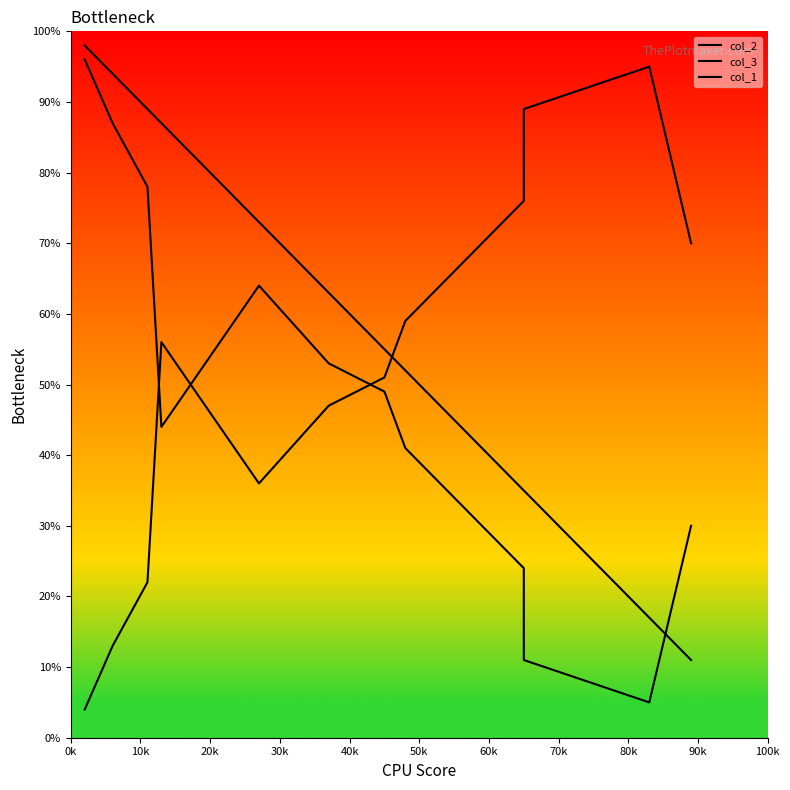

After their last crossing, which series has the higher values: col_3 or col_2?

col_2